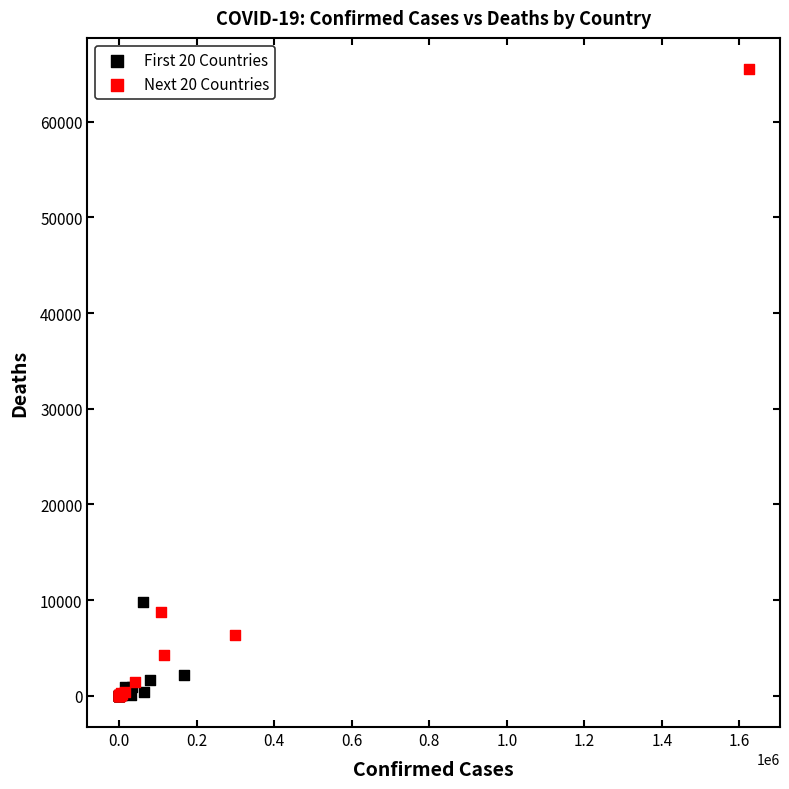

Which series has the largest Y range (max minus min)?

Next 20 Countries